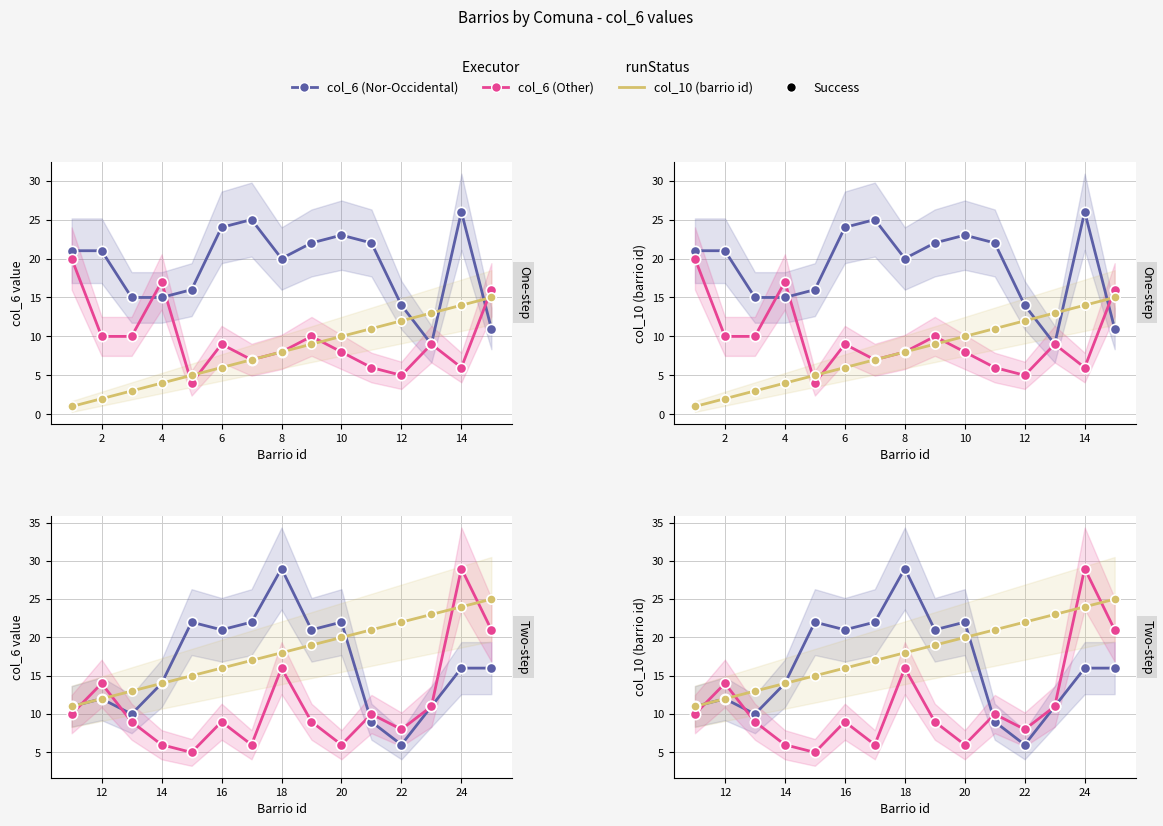

Is the value of col_6 (Nor-Occidental) at 12 greater than the value of col_6 (Other) at 9?

Yes